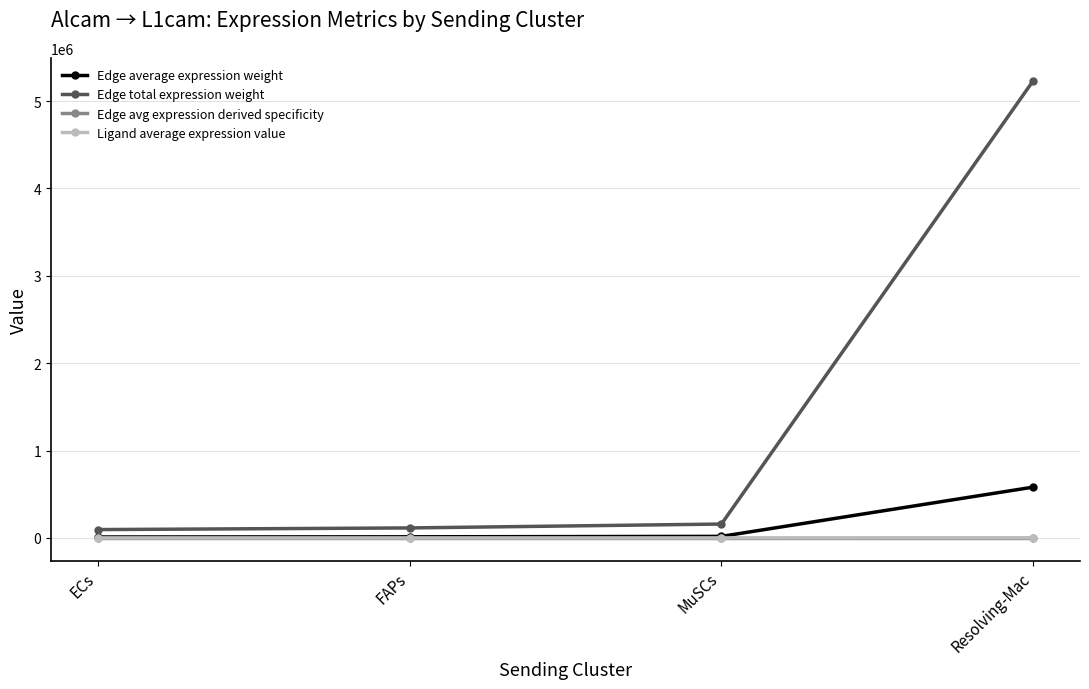

What are all the series names shown in the legend?

Edge average expression weight, Edge total expression weight, Edge avg expression derived specificity, Ligand average expression value